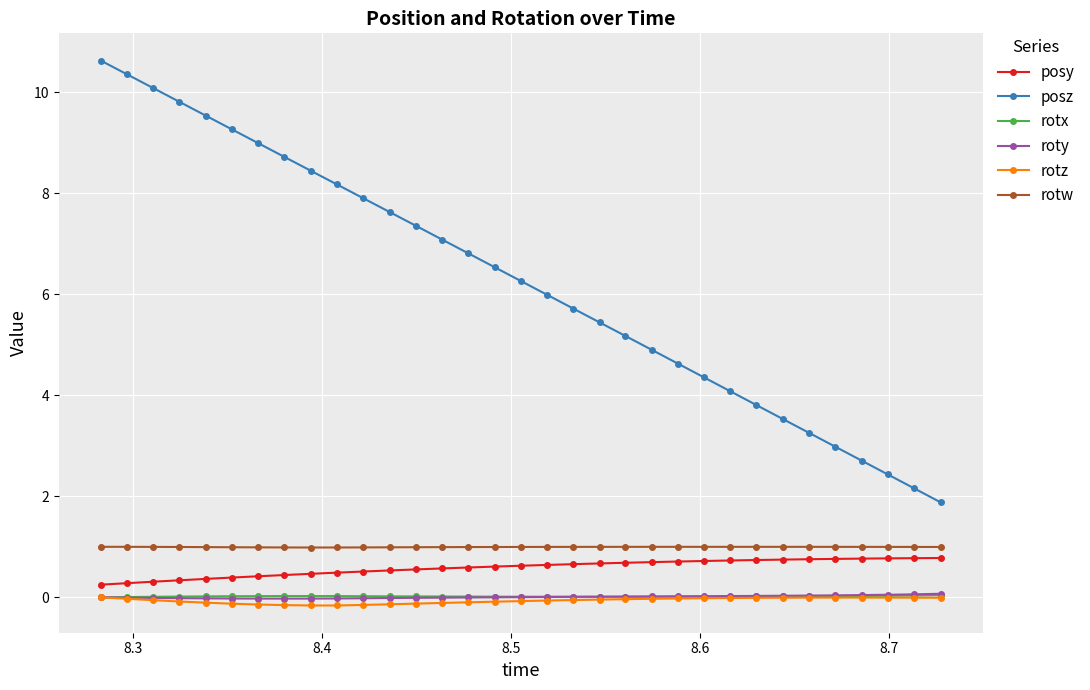

True or false: rotz has more than 0 interior local peaks.

True